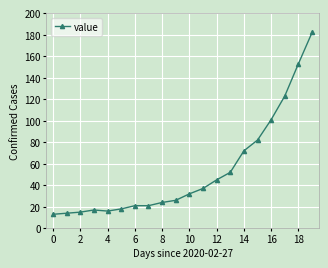

What is the minimum value shown in the chart?

13